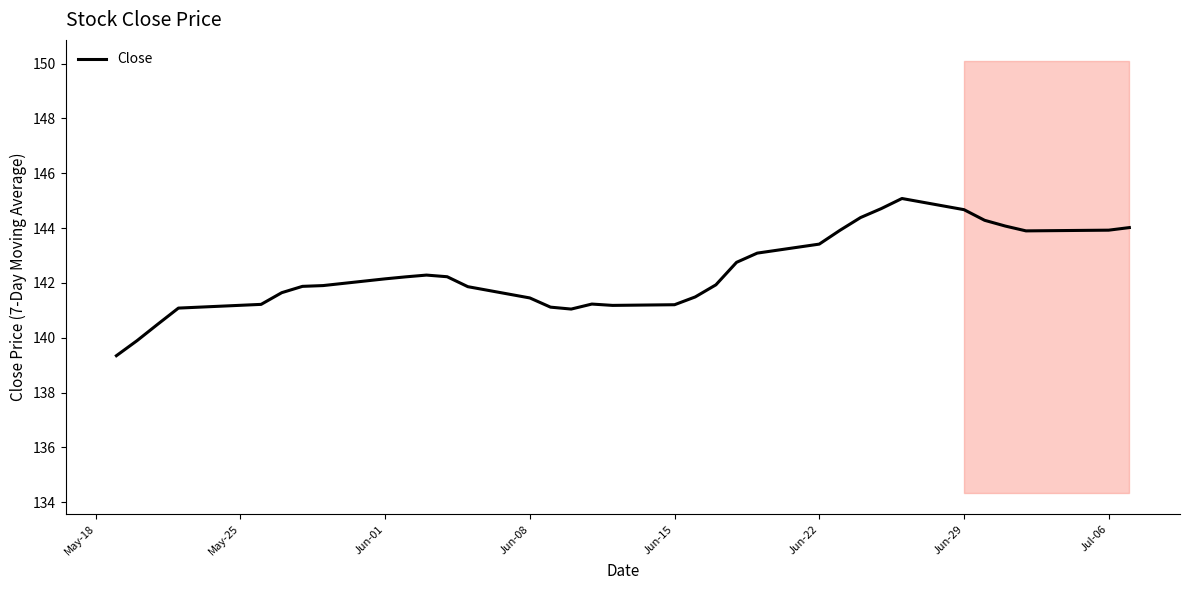

What is the minimum value for Close?

139.3